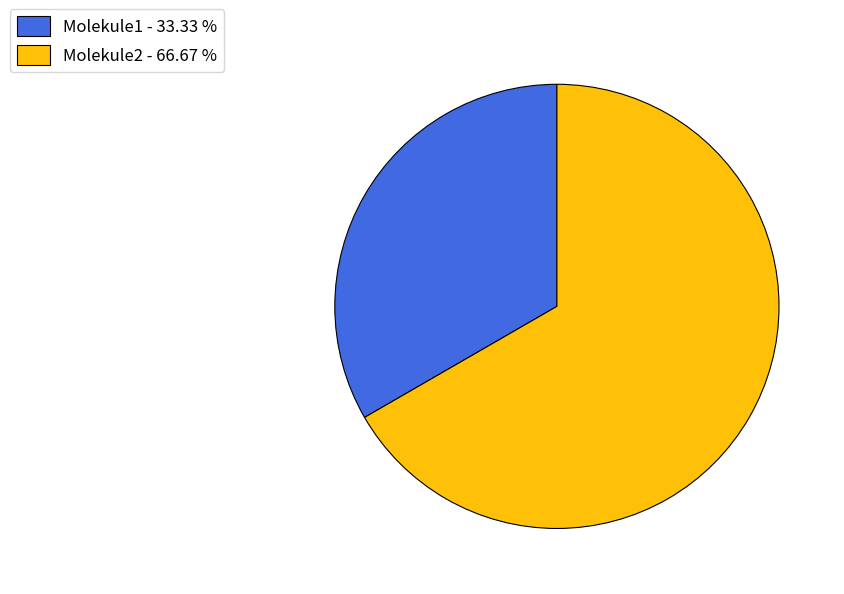

Does Molekule1 - 33.33 % represent more than half of the total?

No